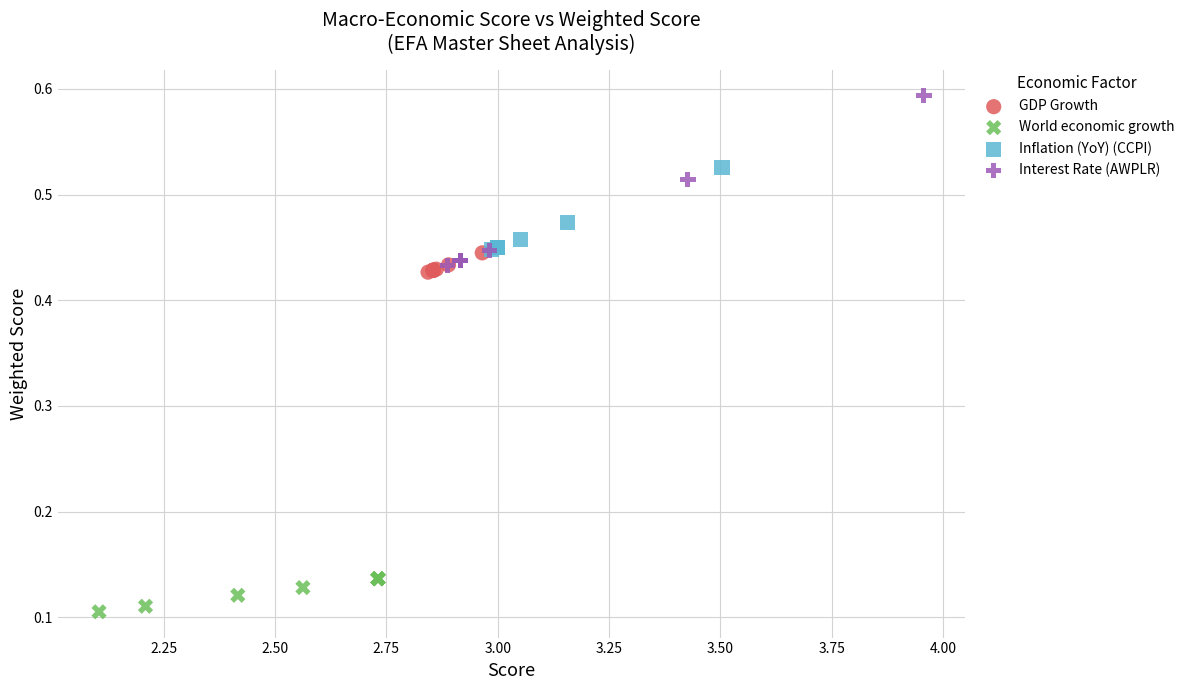

What are all the series names shown in the legend?

GDP Growth, World economic growth, Inflation (YoY) (CCPI), Interest Rate (AWPLR)